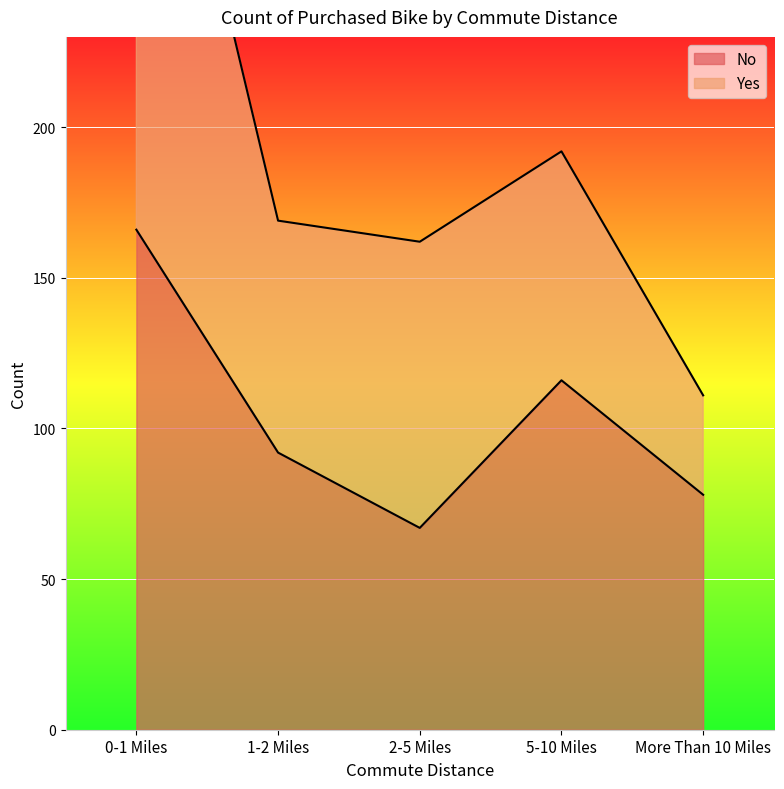

How many values are between 78 and 116?

3